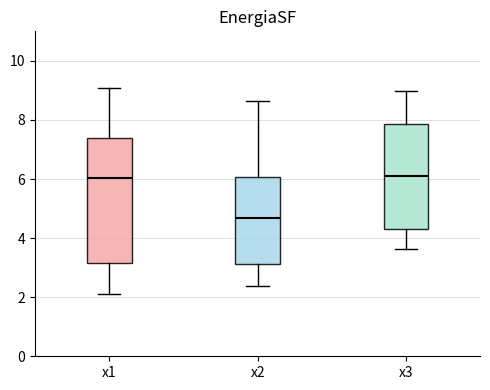

Which box has the lowest median line?

x2